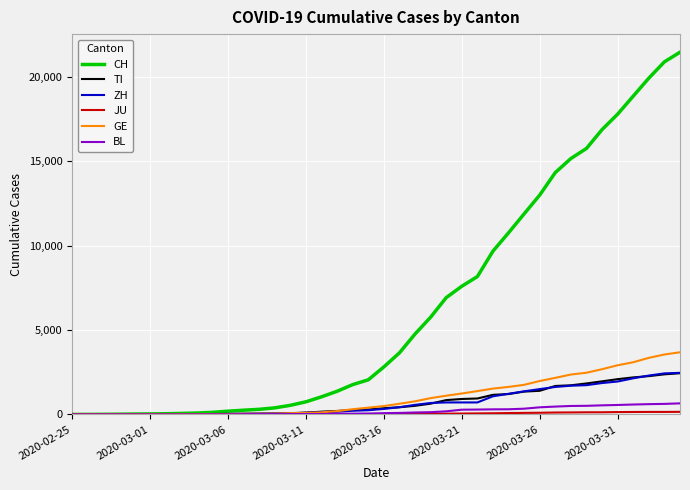

What is the highest value of the BL series?

656